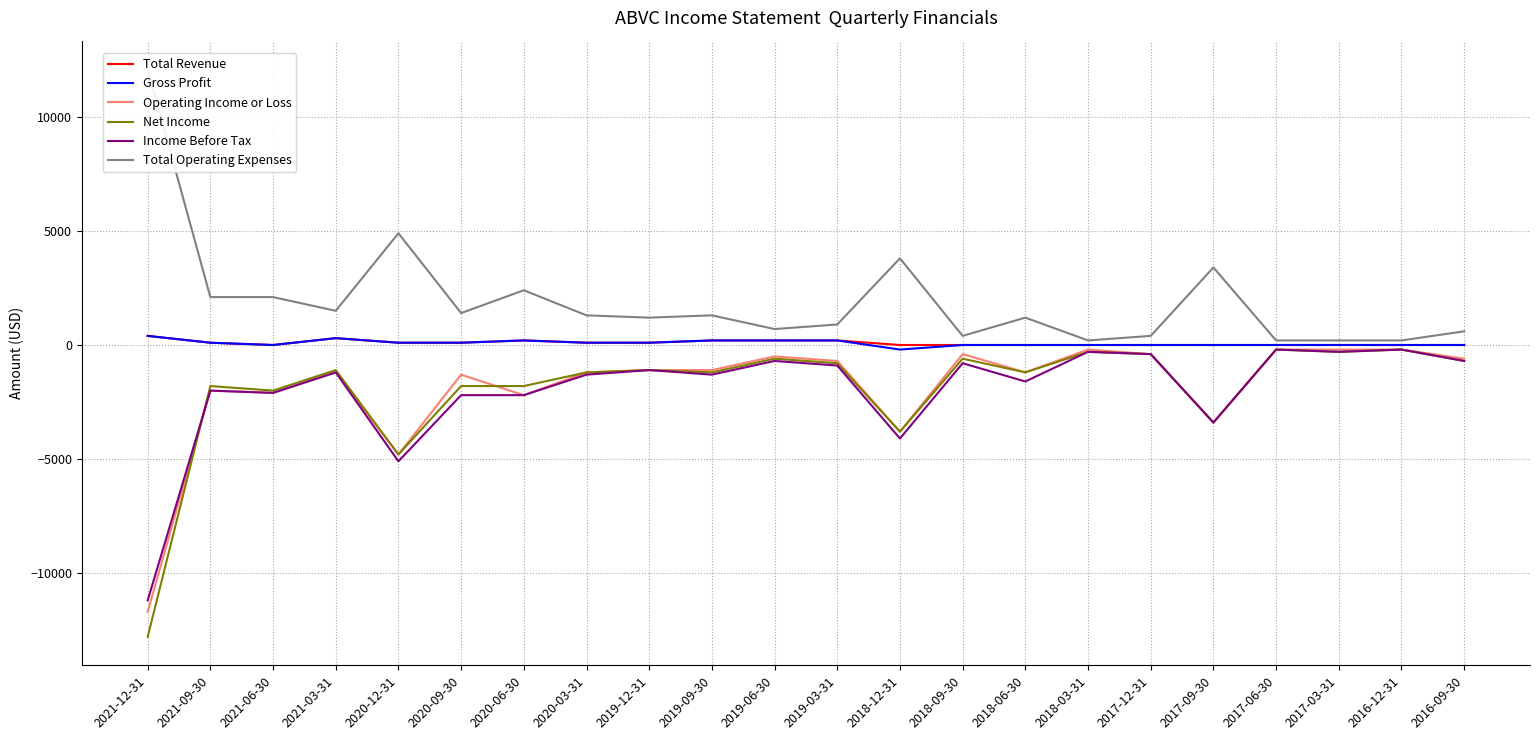

How many values in the Total Operating Expenses series exceed 1300?

9